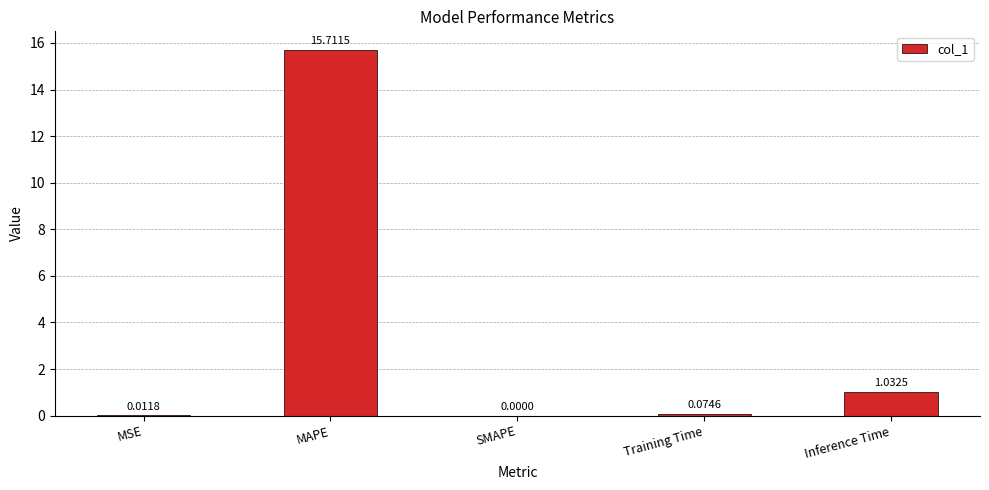

Approximately how many times larger is the value at MAPE compared to Inference Time?

15.2